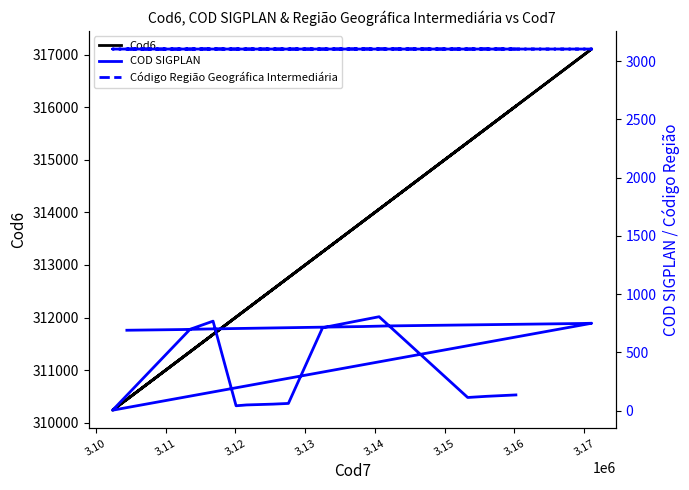

What are all the series names shown in the legend?

Cod6, COD SIGPLAN, Código Região Geográfica Intermediária